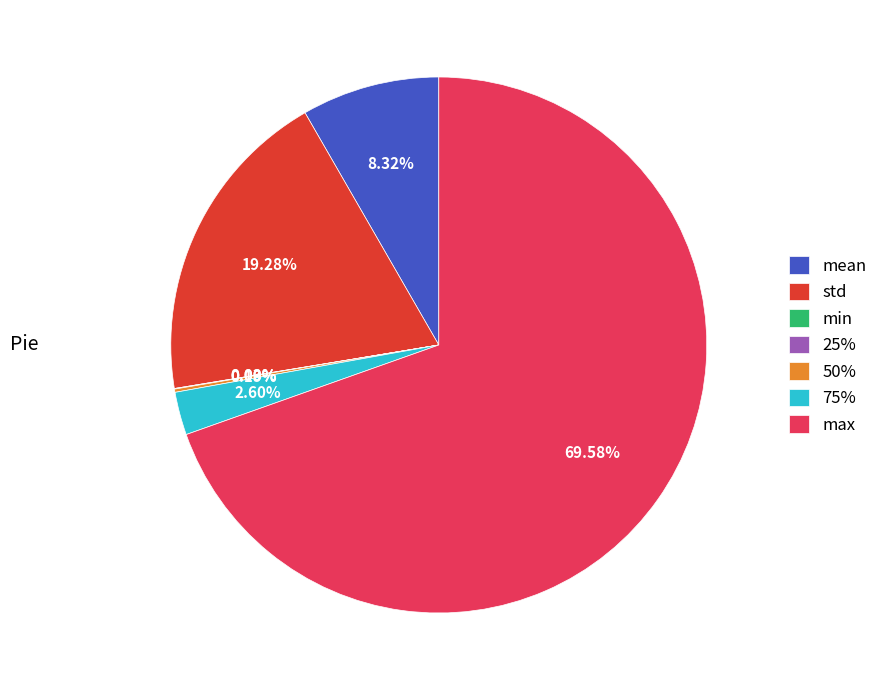

Count the number of slices in the pie.

7